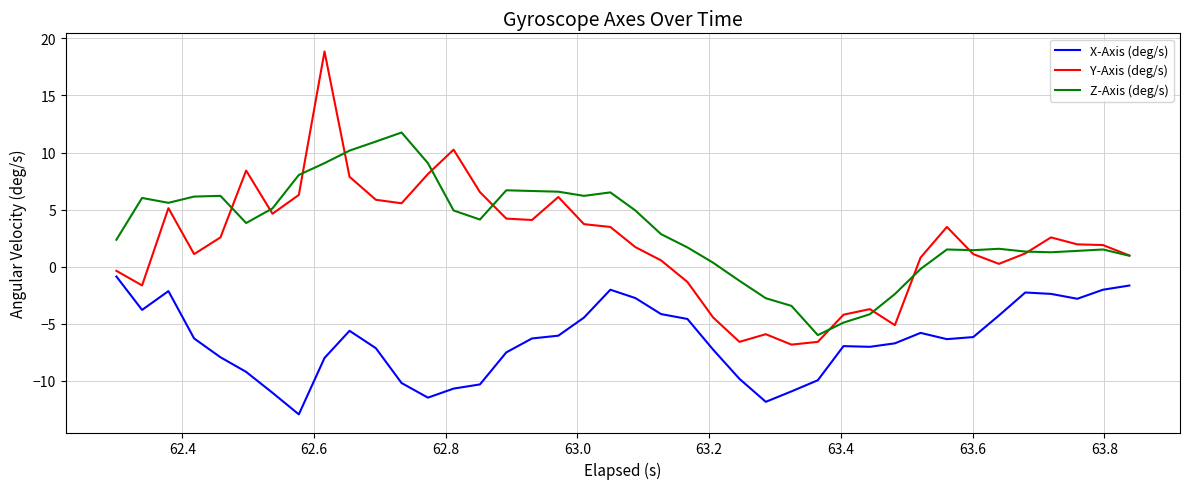

What are all the series names shown in the legend?

X-Axis (deg/s), Y-Axis (deg/s), Z-Axis (deg/s)